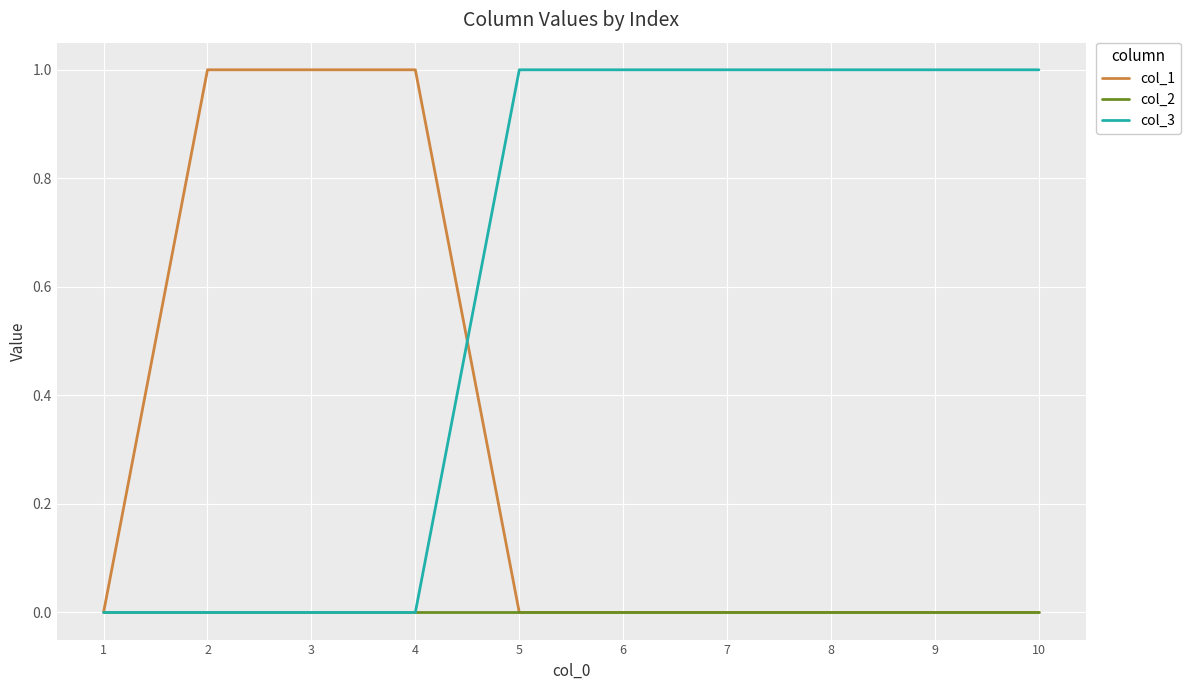

The value of col_3 at 6 is 1. True or false?

True